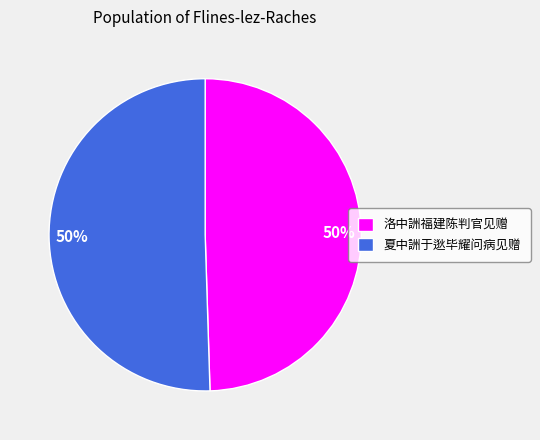

What percentage is the 夏中詶于逖毕耀问病见赠 slice, to the nearest percent?

50%